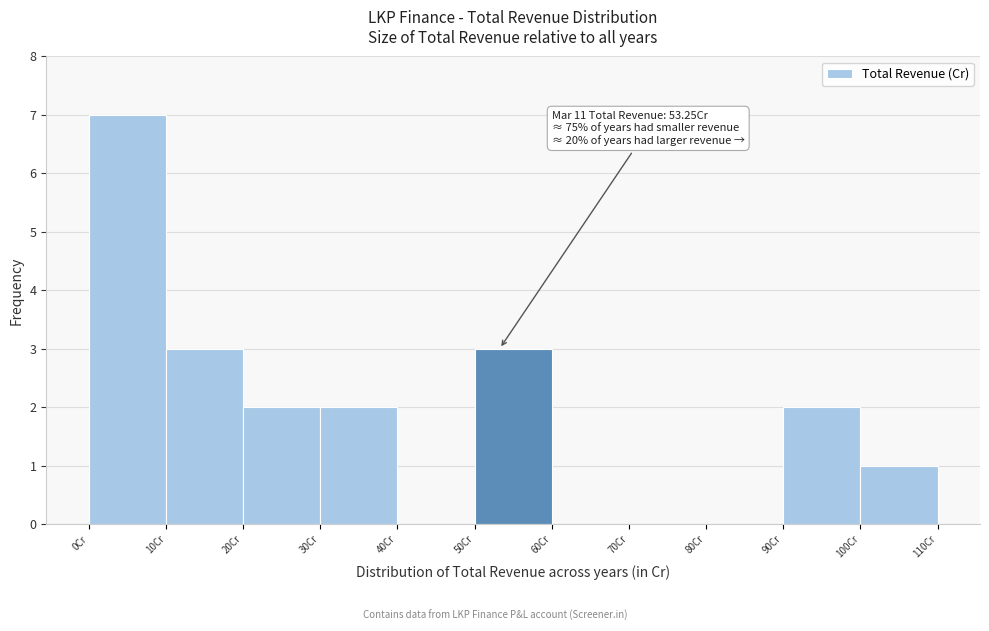

Which range on the x-axis has the tallest bar?

0 to 10